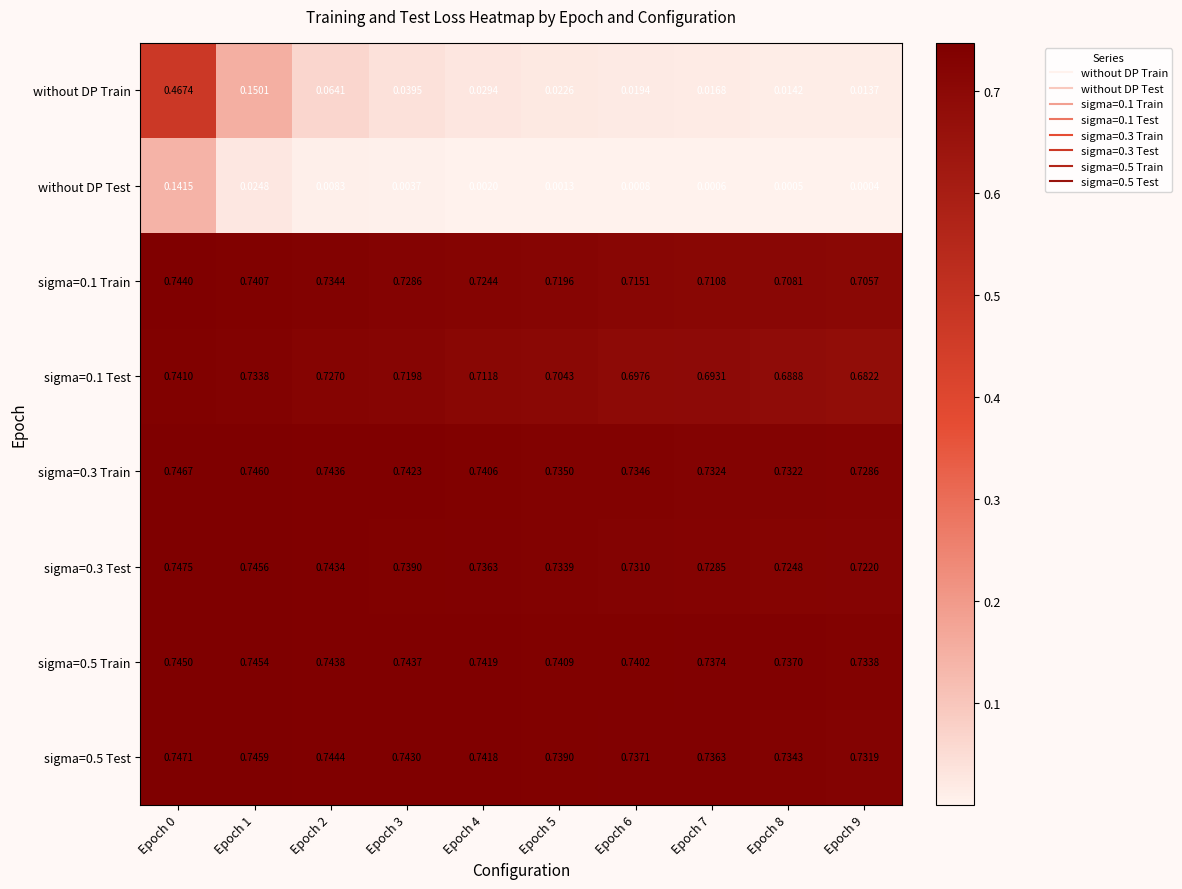

Which label corresponds to the smallest value in the chart?

Epoch 9